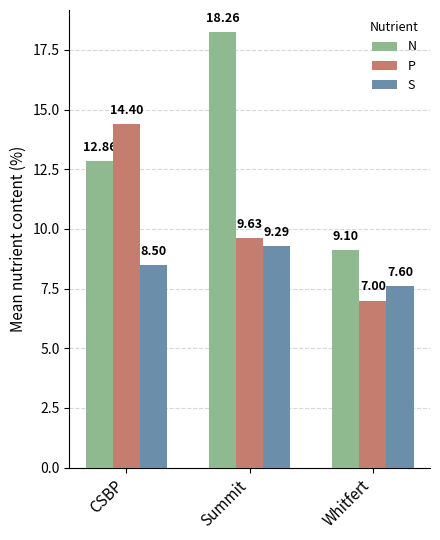

What is the difference between the second highest and minimum values in the P series?

2.6